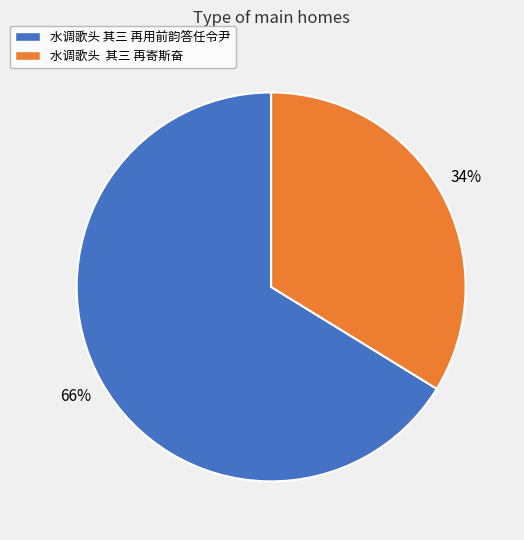

Which category has the biggest portion of the pie?

水调歌头 其三 再用前韵答任令尹